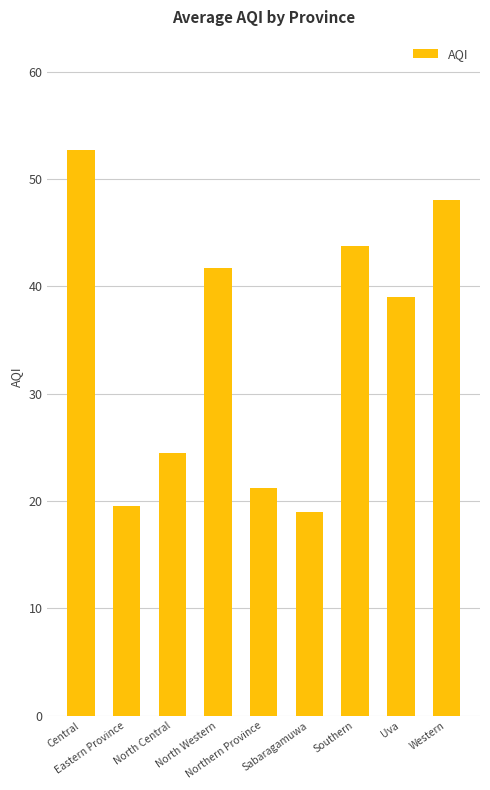

What is the smallest value displayed?

19.0